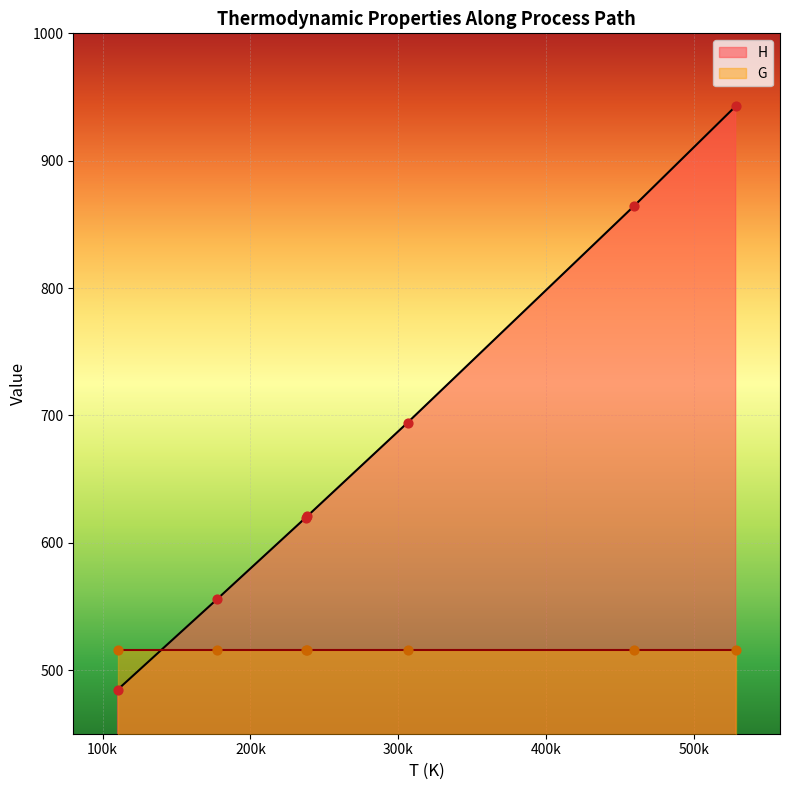

Which series contains the highest Y value?

H